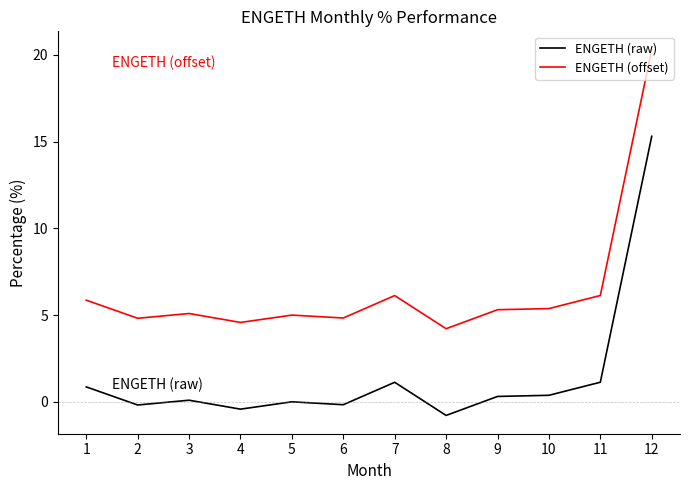

True or false: ENGETH (raw) and ENGETH (offset) cross at least once.

False